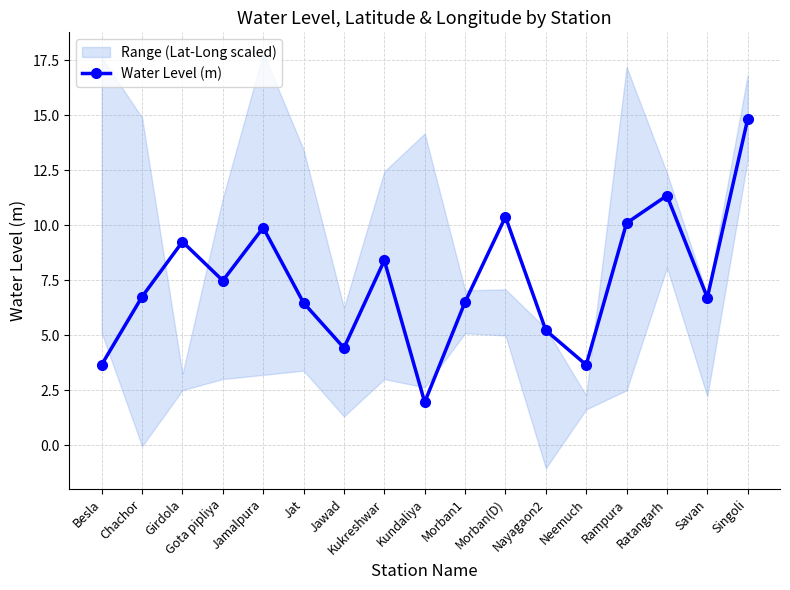

What is the label of the 1st point from the left?

Besla